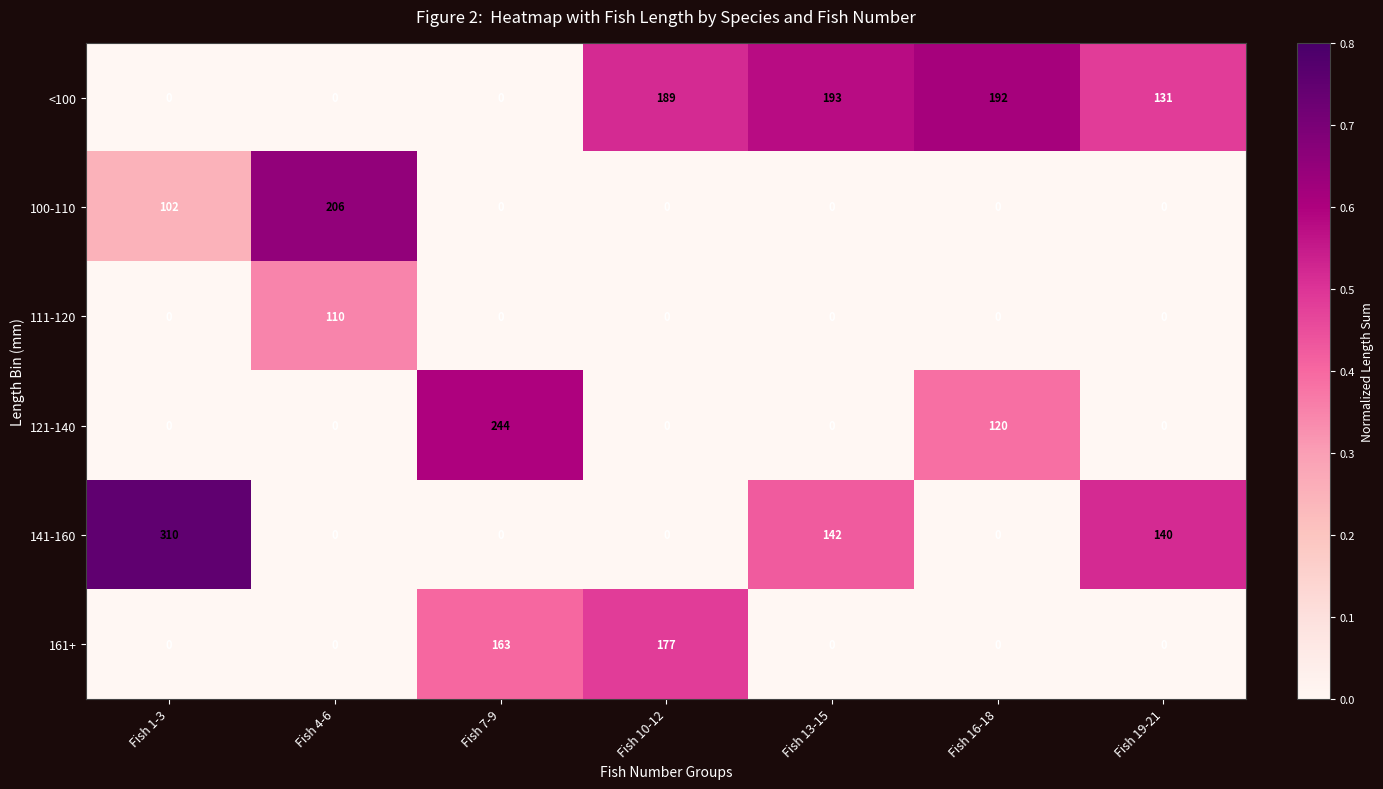

What is the difference between the maximum and minimum values in the 121-140 series?

244